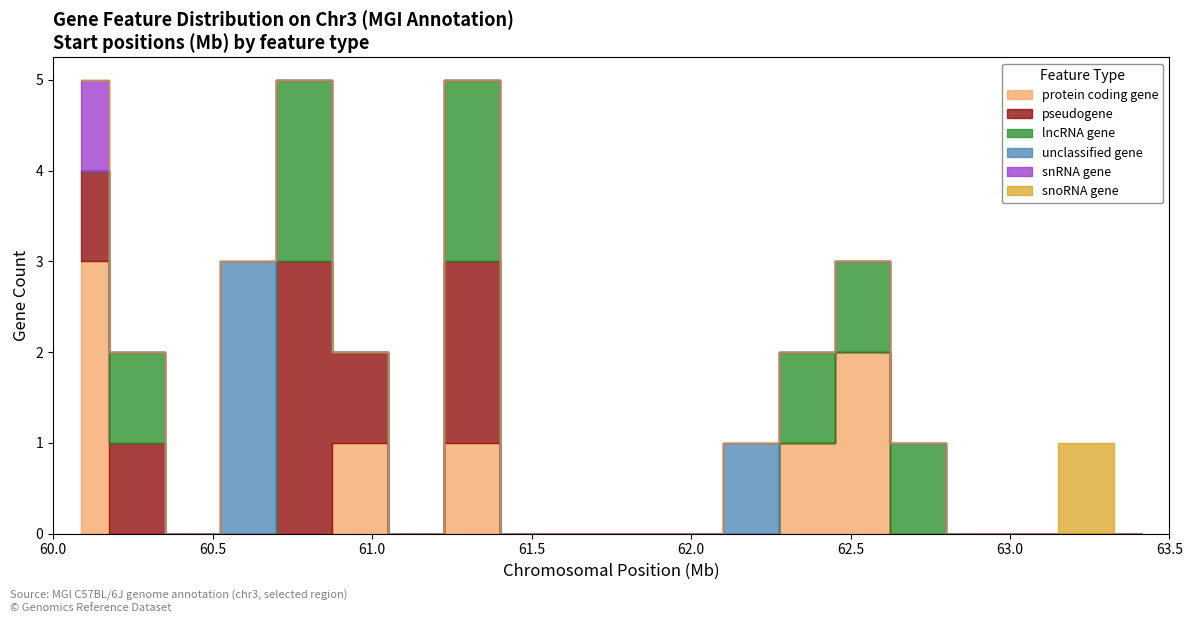

True or false: stop and start intersect in this chart.

False